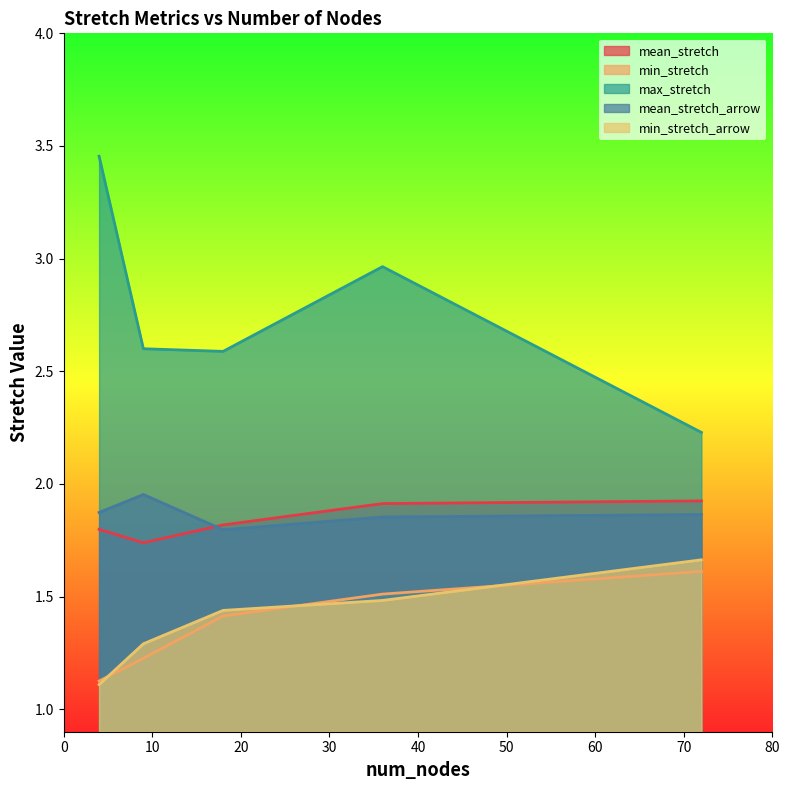

The mean_stretch series shows 1.9 at 72. True or false?

True